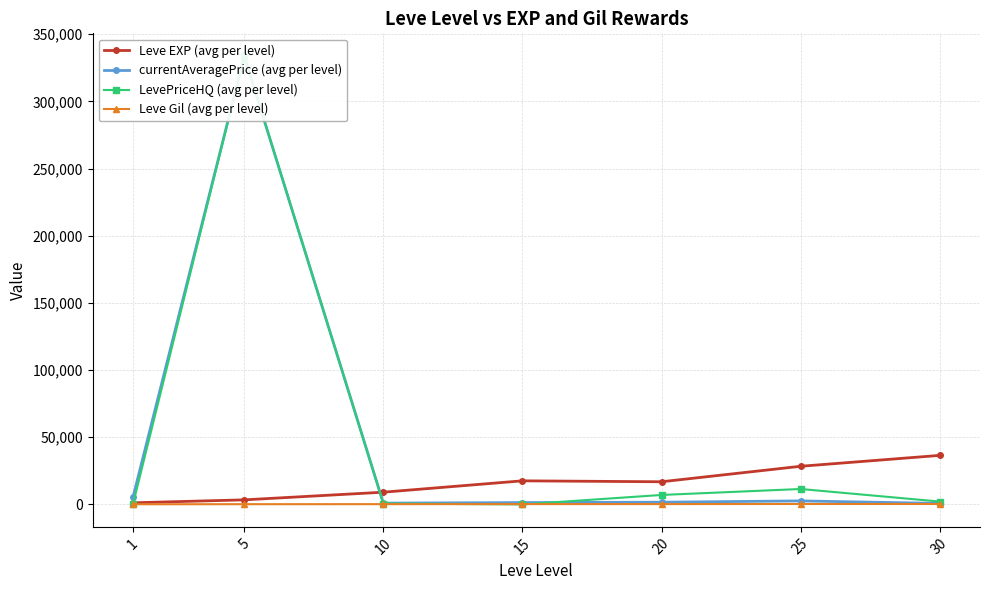

At which category does the chart reach its peak across all series?

5